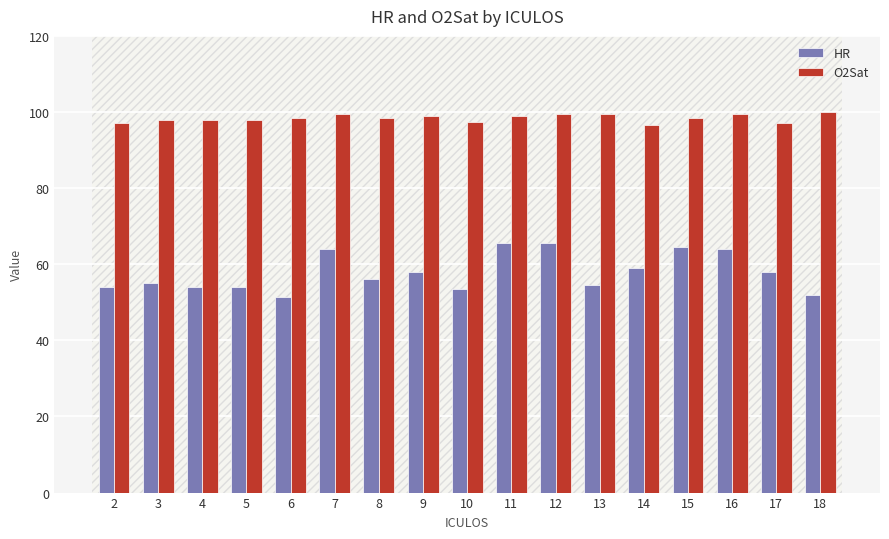

List the series in order of their overall mean, highest first.

O2Sat, HR